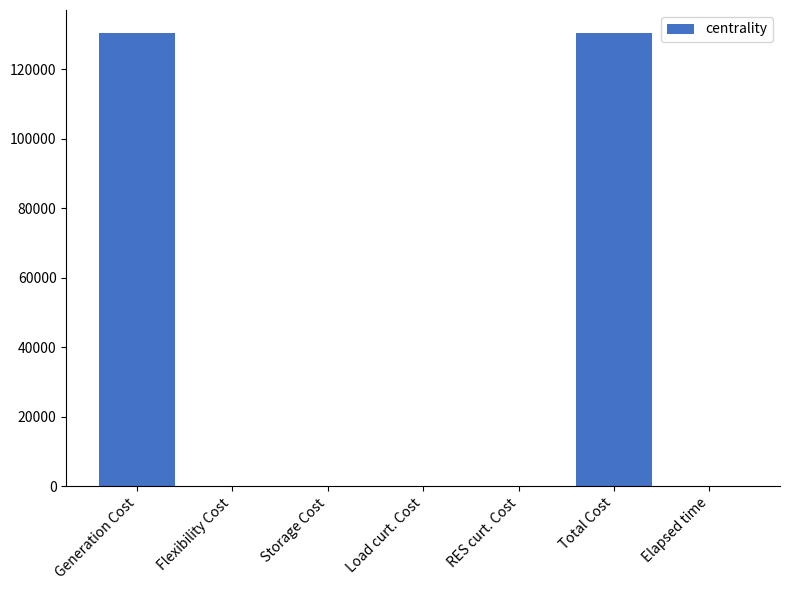

Are the bars grouped side by side (vs. stacked)?

No